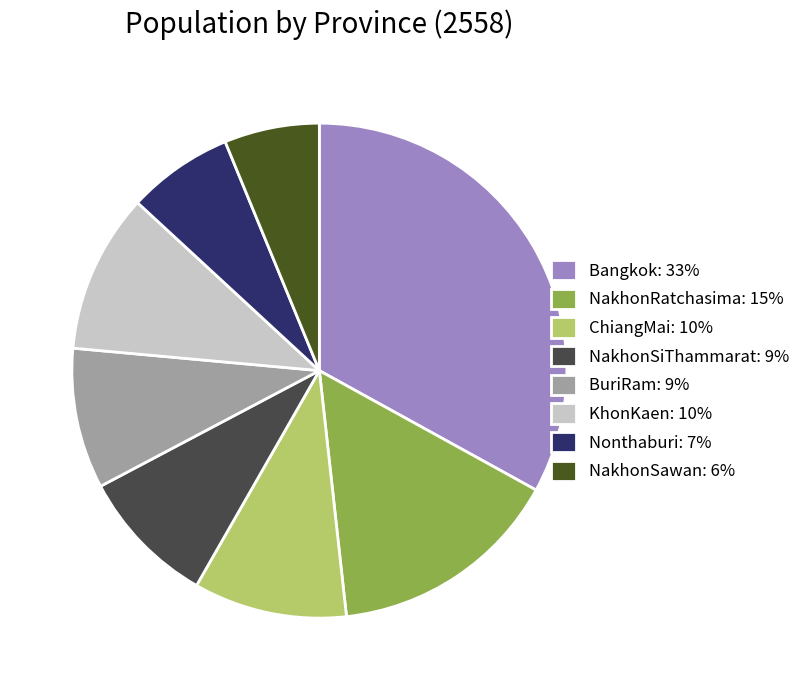

Approximately how many times larger is the value at NakhonSiThammarat: 9% compared to NakhonSawan: 6%?

1.4